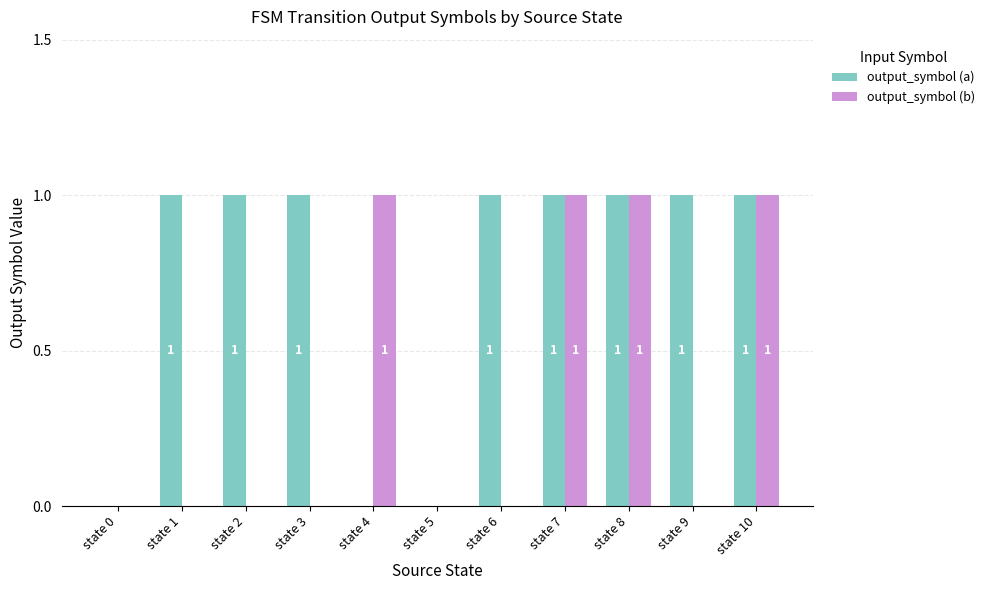

Which series has the largest total across all categories?

output_symbol (a)